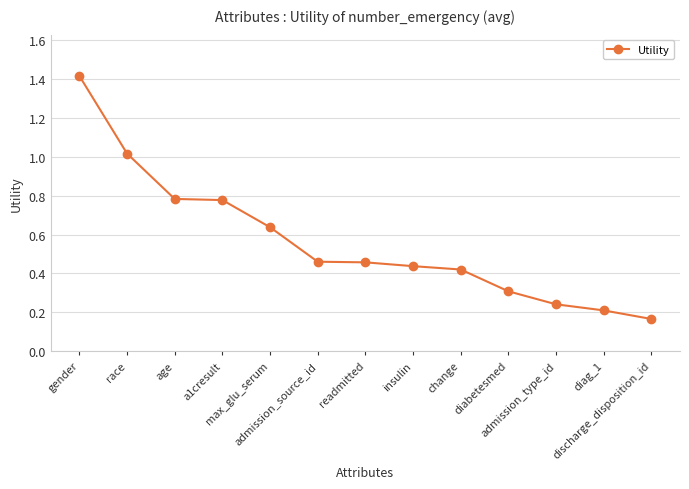

What is the sum of all values?

7.3